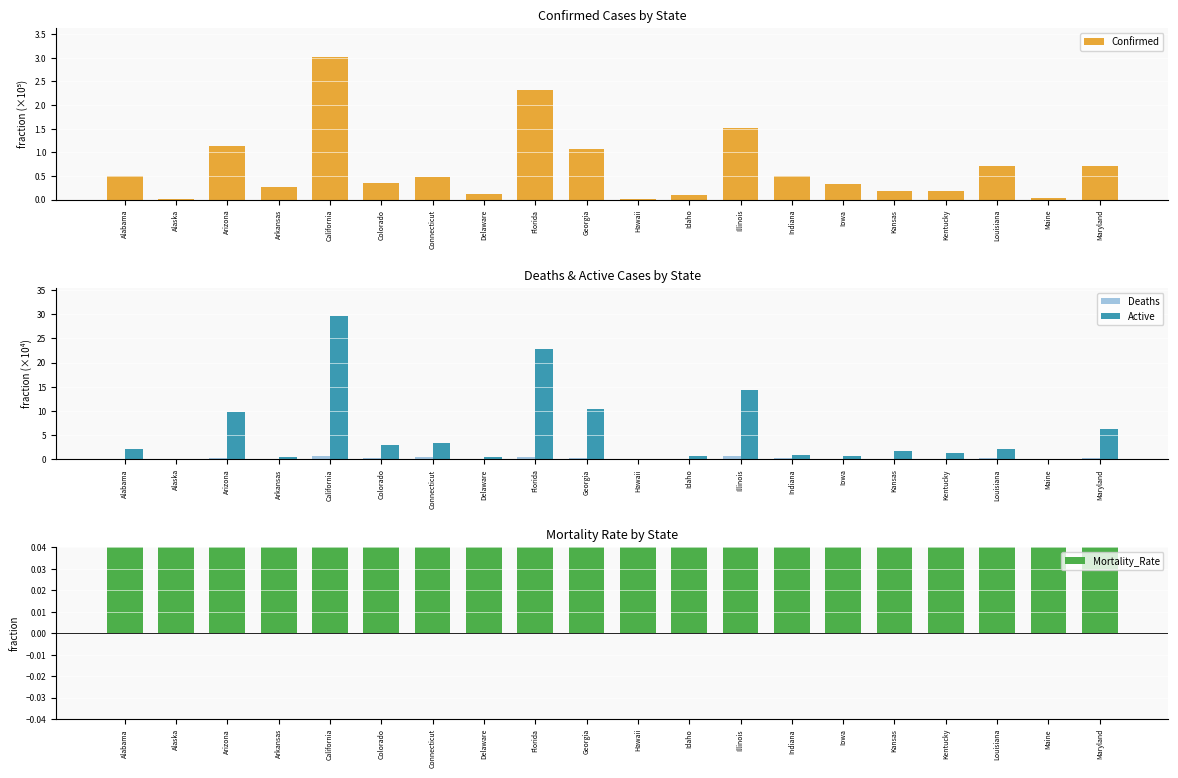

Which label corresponds to the smallest value in the chart?

Alaska